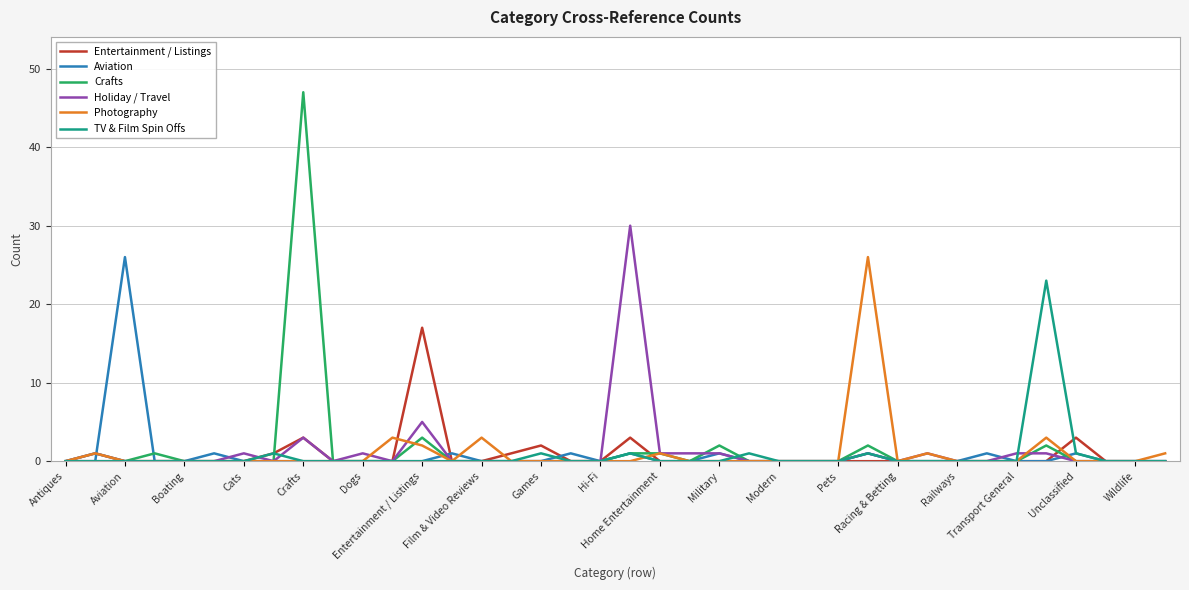

What is the maximum value for TV & Film Spin Offs?

23